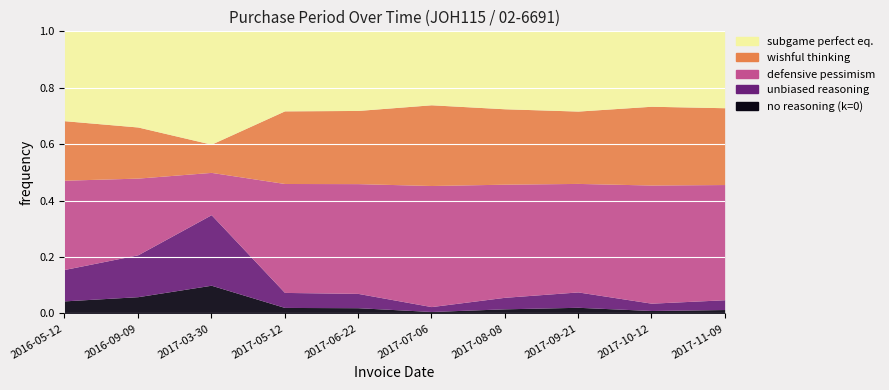

Which category has the lowest value across all series?

2017-07-06